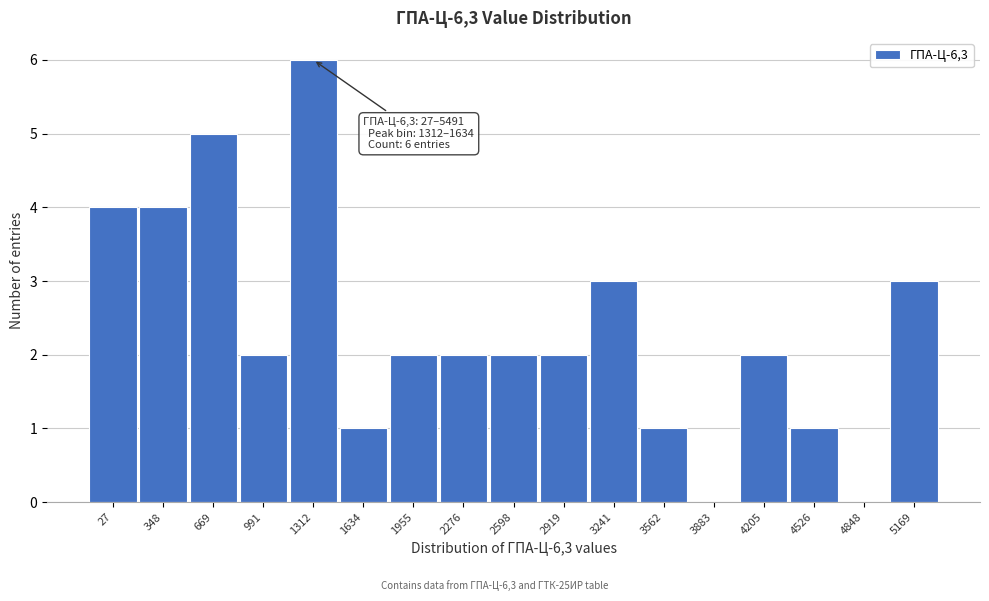

Reading left to right, list all the values displayed in this chart.

27=4	348=4	669=5	991=2	1312=6	1634=1	1955=2	2276=2	2598=2	2919=2	3241=3	3562=1	3883=0	4205=2	4526=1	4848=0	5169=3